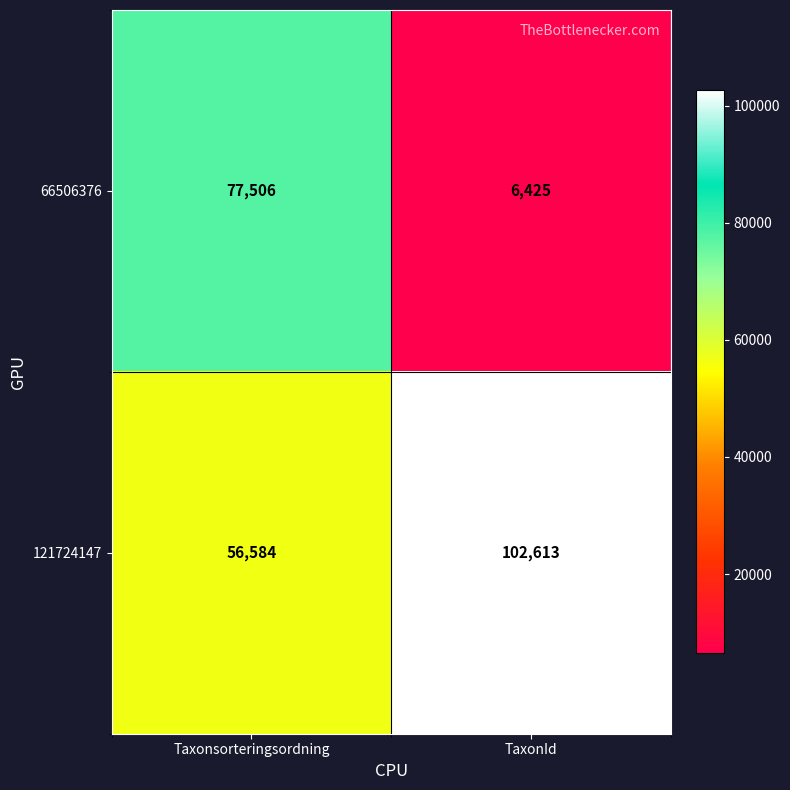

What is the total value across all series at Taxonsorteringsordning?

134090